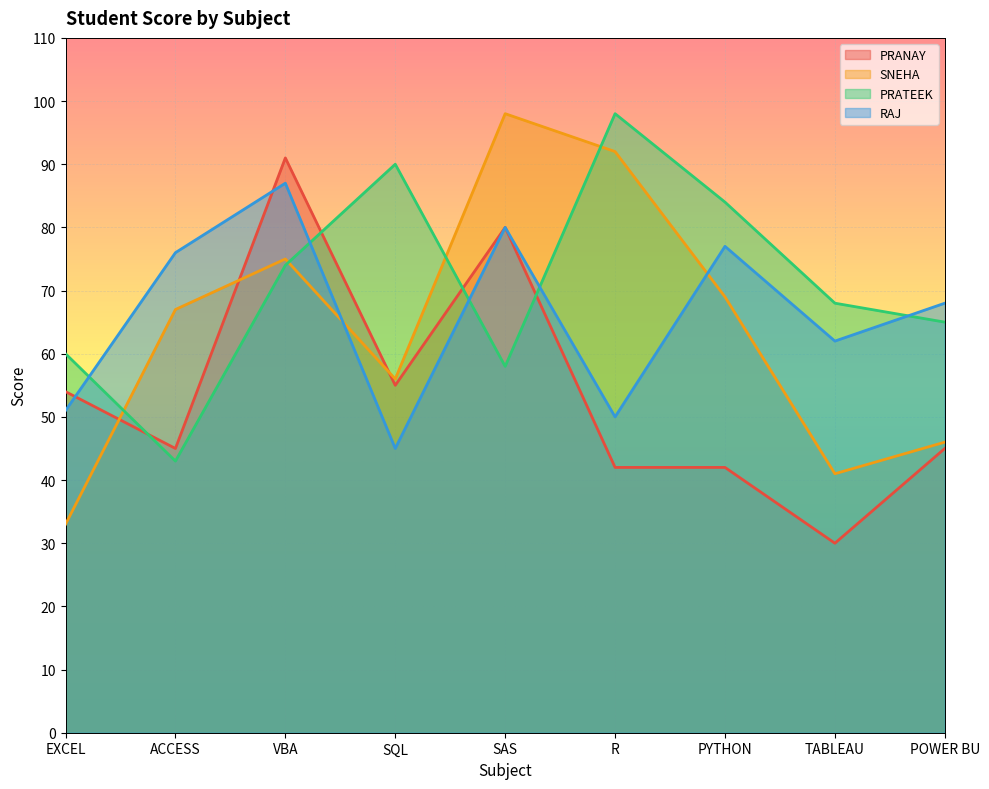

What is the difference between the maximum and second lowest values in the SNEHA series?

57